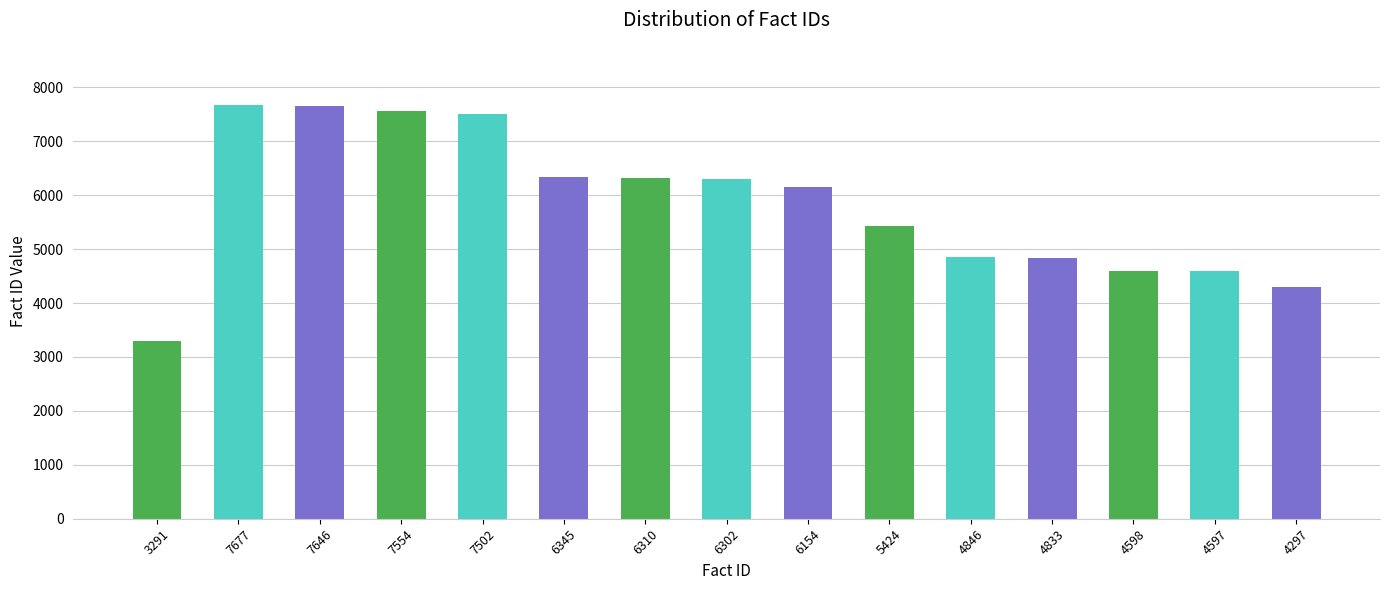

What is the sum of the values at 4598 and 7502?

12100